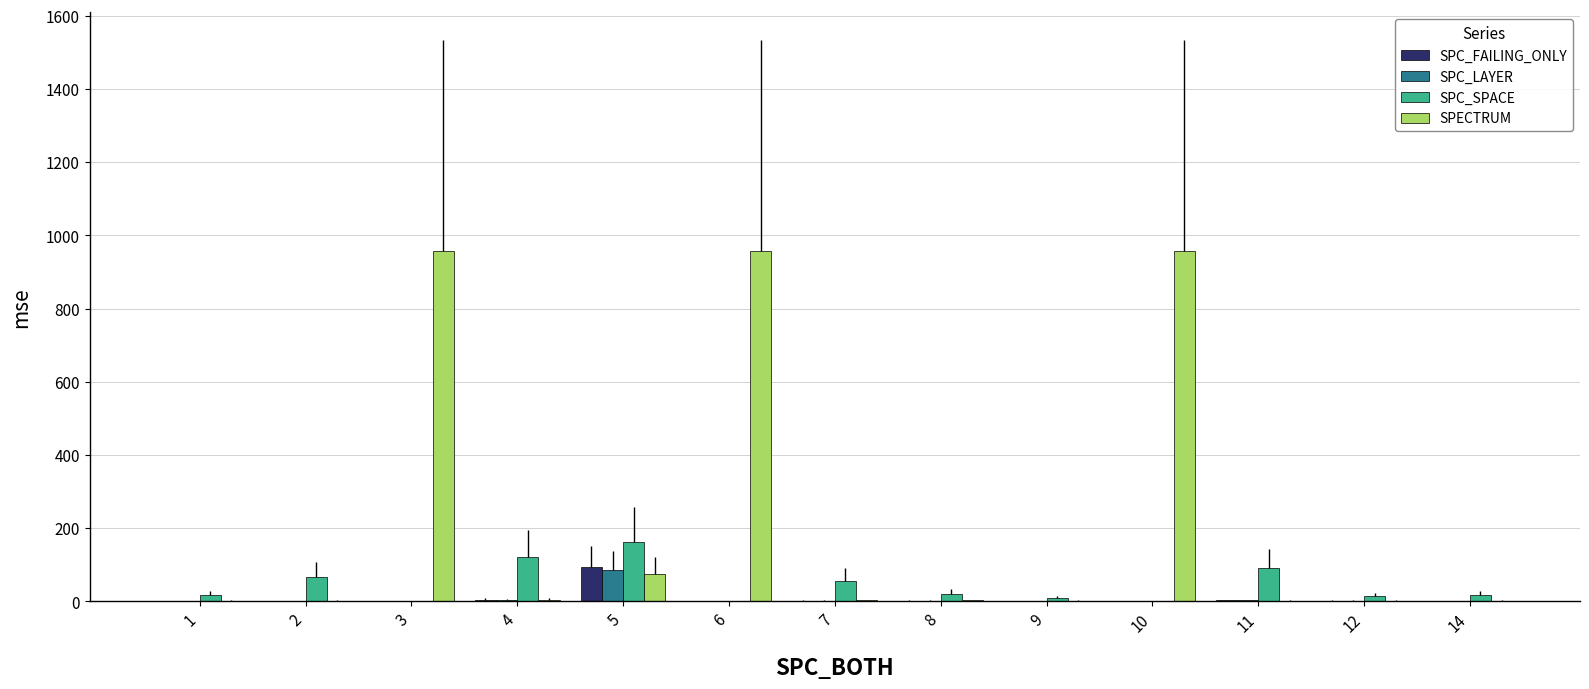

Which category has the highest value in the SPC_LAYER series?

5